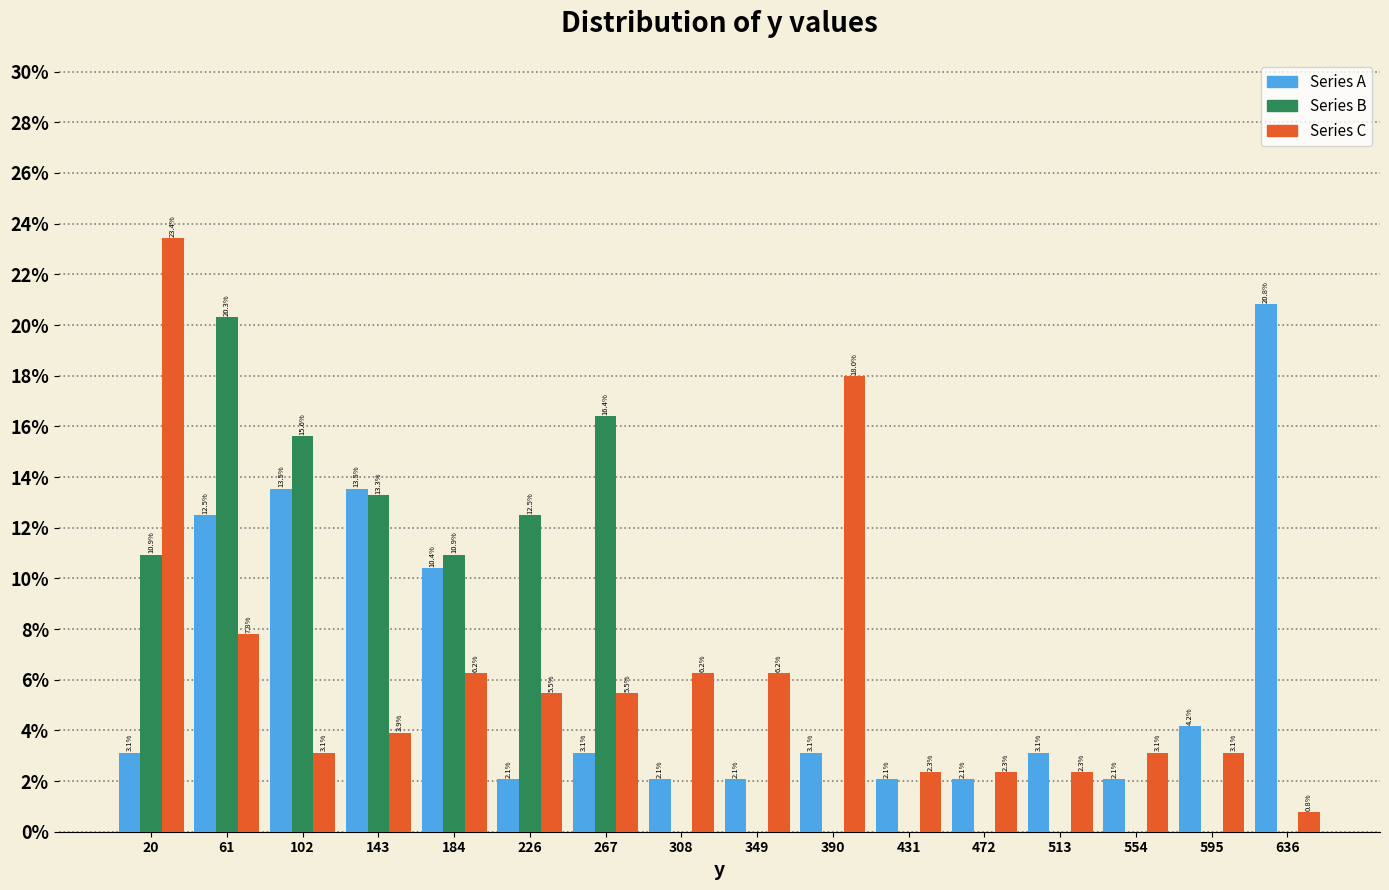

In the Series C series, which range on the x-axis has the tallest bar?

0 to 40